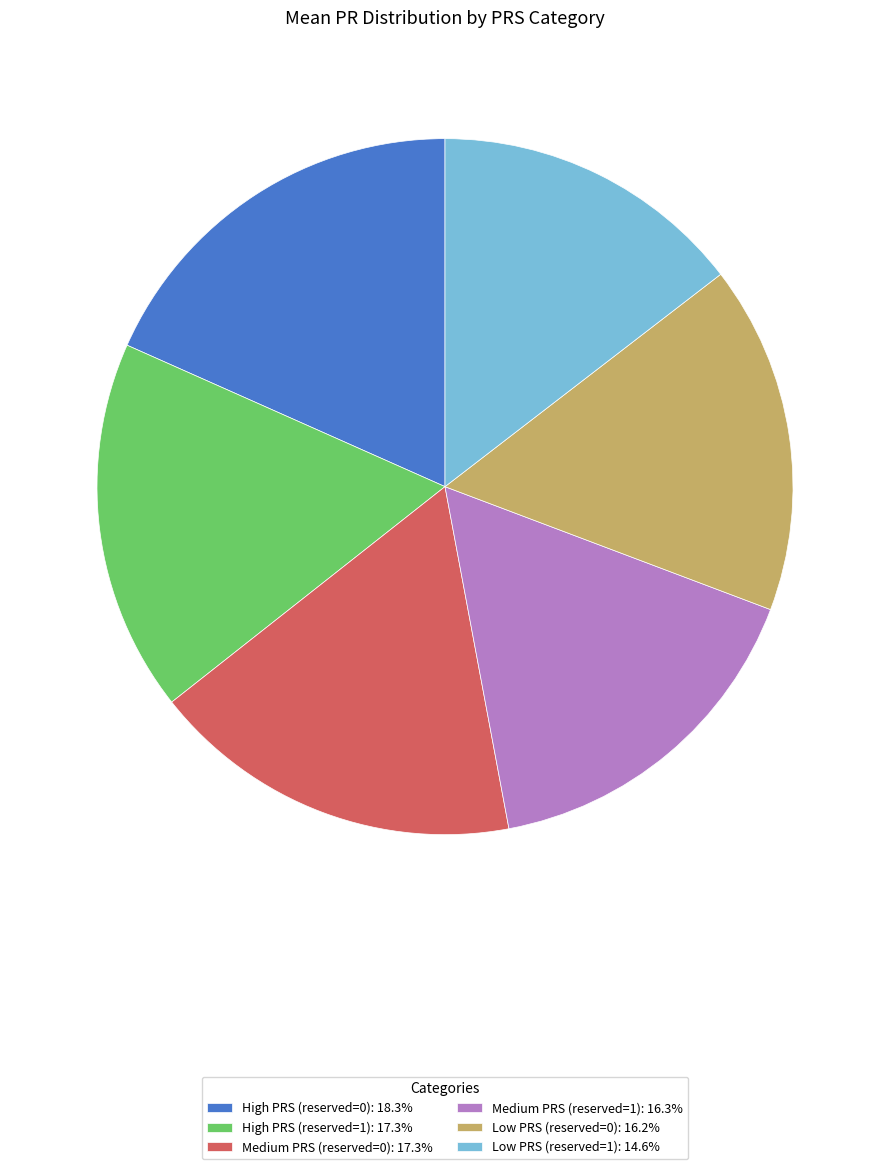

Is the sum of High PRS (reserved=1): 17.3% and Medium PRS (reserved=0): 17.3% greater than half?

No